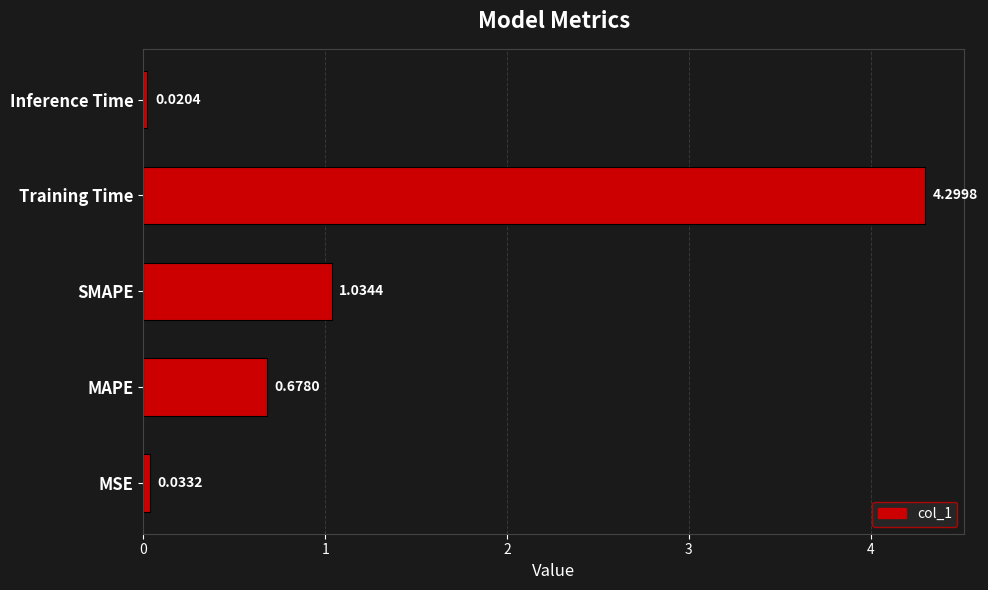

At which category does the chart reach its peak across all series?

Training Time